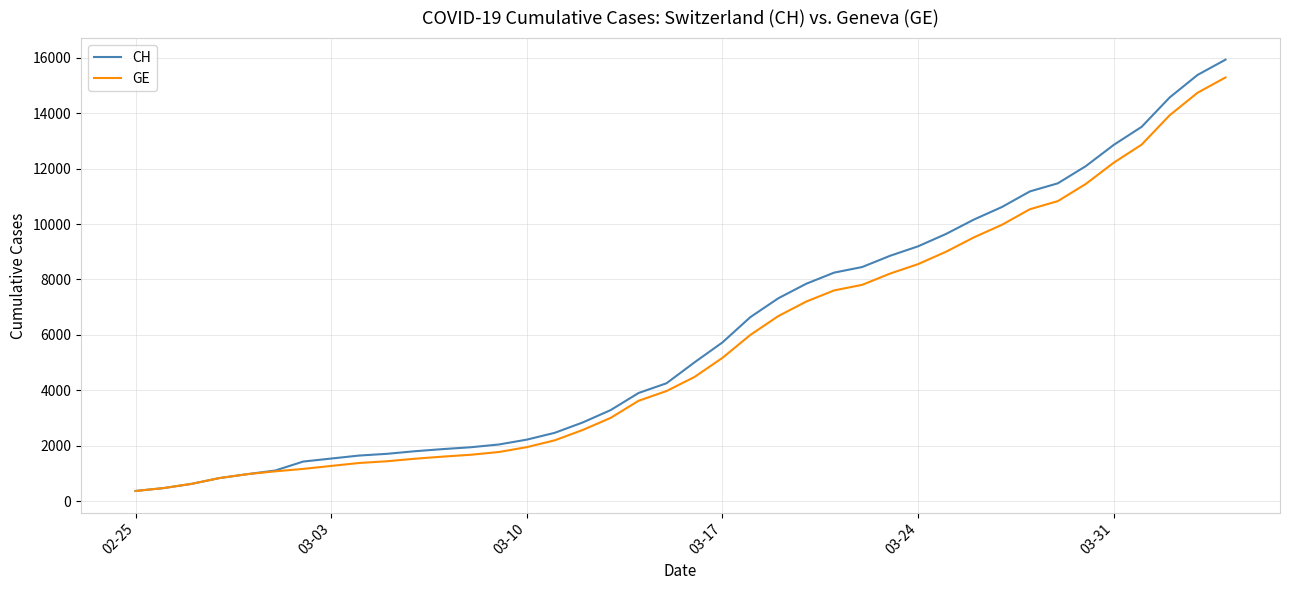

Which series has the widest spread of values?

CH